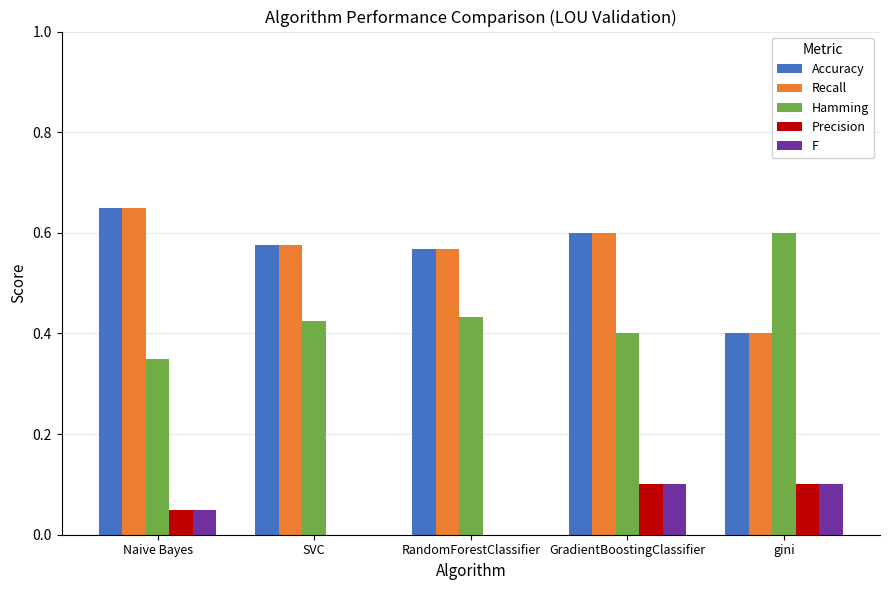

What is the total value across all series at RandomForestClassifier?

1.6